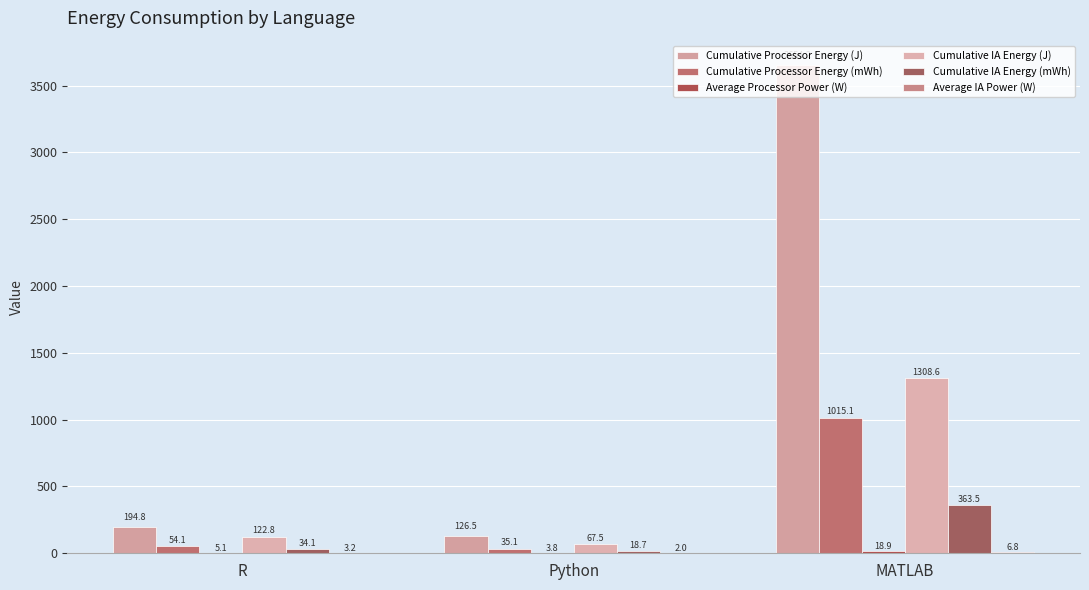

What is the label of the 2nd bar from the left?

Python